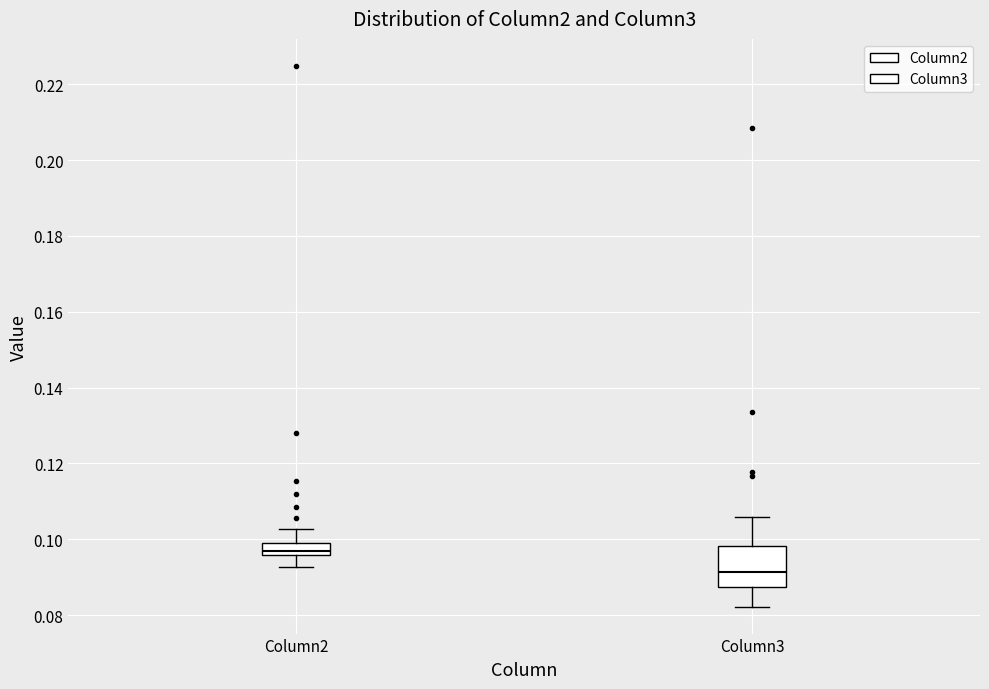

Where does the upper whisker of the box for Column2 end on the y-axis? The values are not printed on the chart, so give them approximately, as read against the axis.

0.102